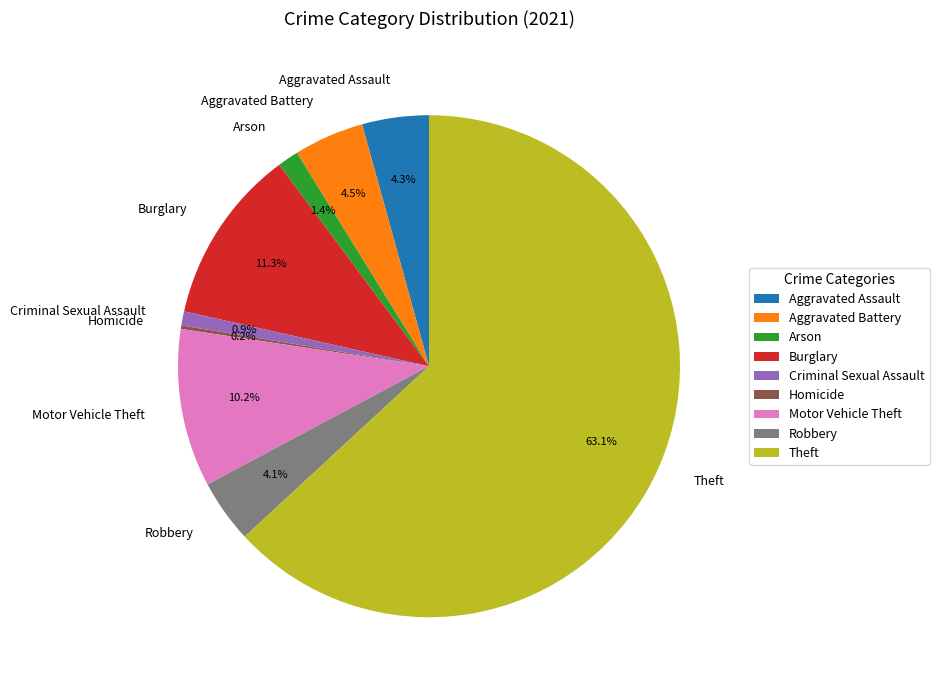

To the nearest percent, what is the difference between the Burglary and Arson slice percentages?

10%